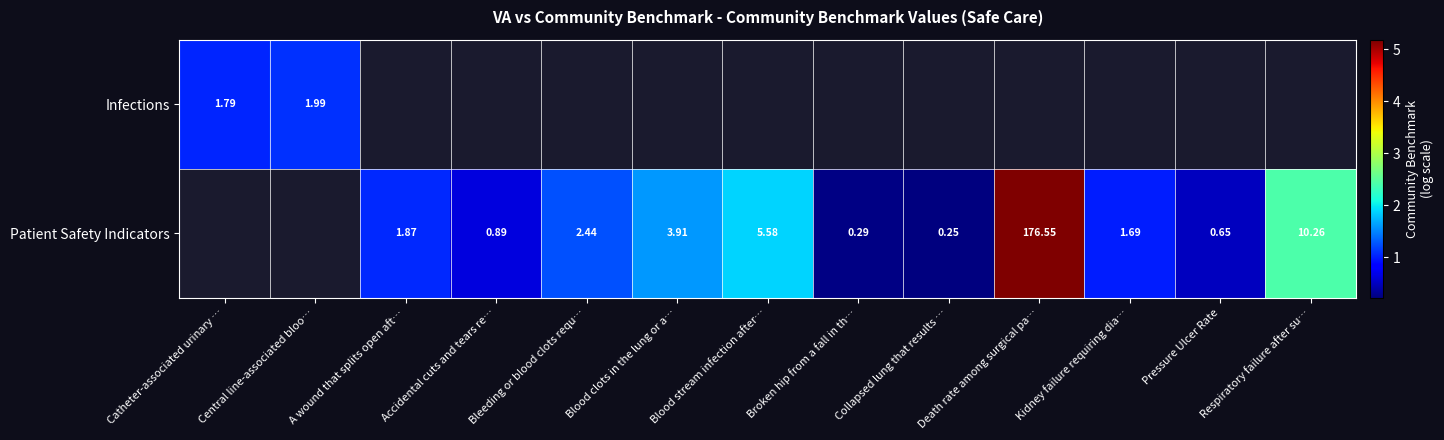

Is the value of Infections at Catheter-associated urinary … greater than the value of Patient Safety Indicators at Blood stream infection after…?

No